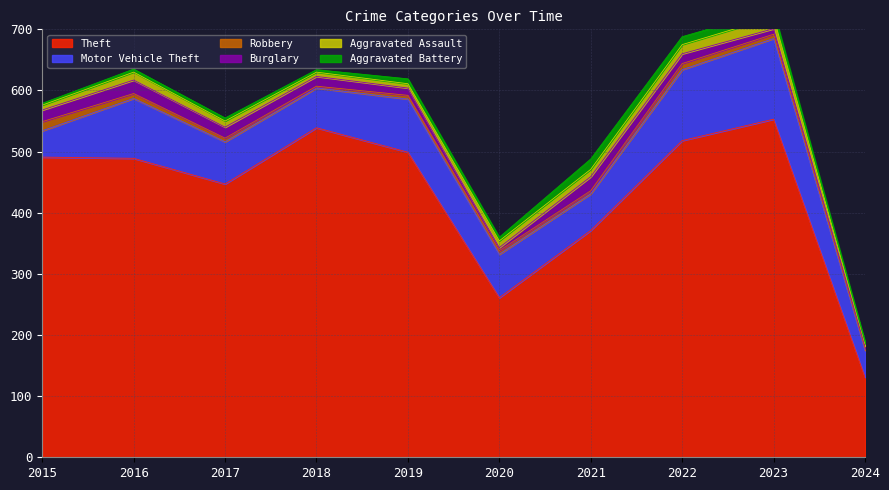

What value does the Aggravated Battery series have at 2022, to the nearest 5?

15